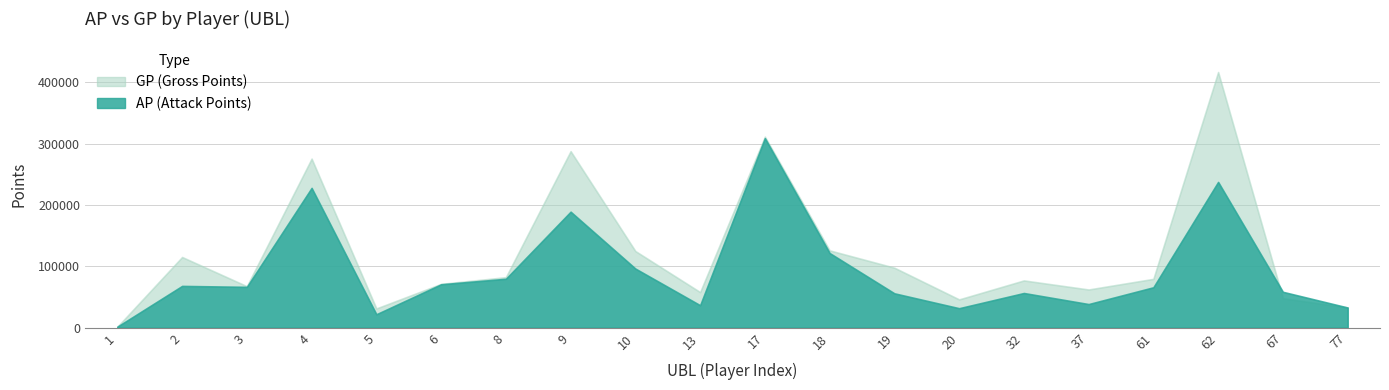

How many values in the AP series are below 66568?

10